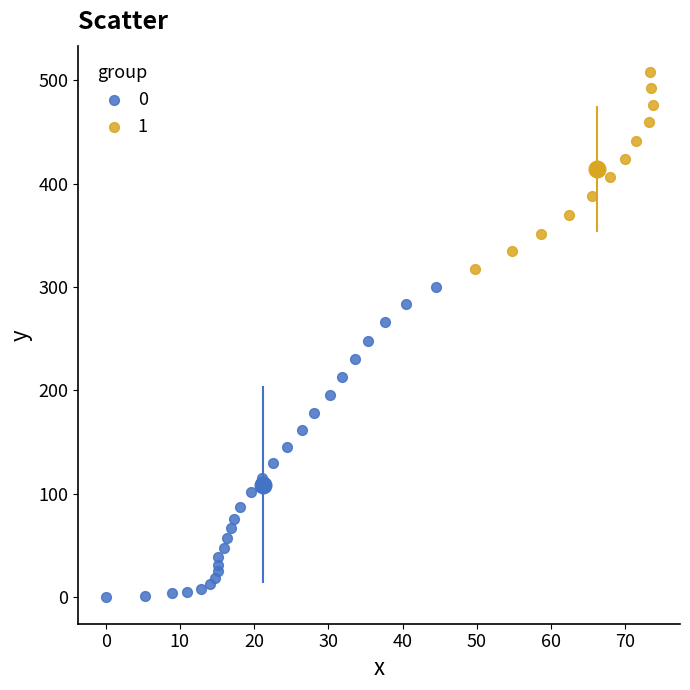

What are all the series names shown in the legend?

0, 1